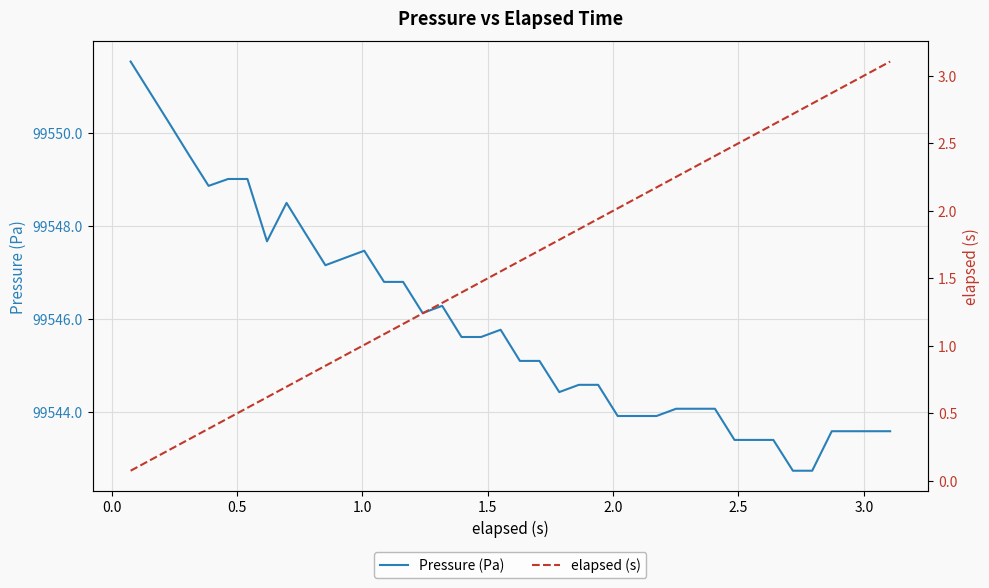

What is the highest value of the Pressure (Pa) series?

99551.5